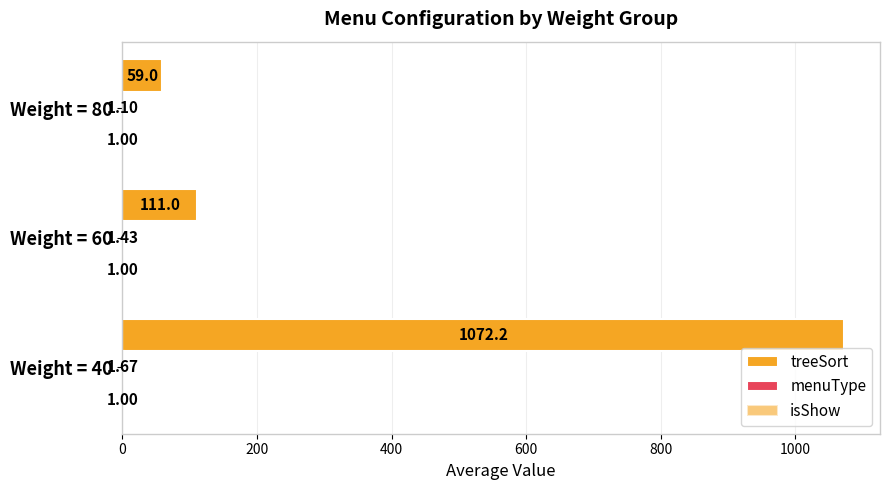

How many data points in treeSort are above 110?

2